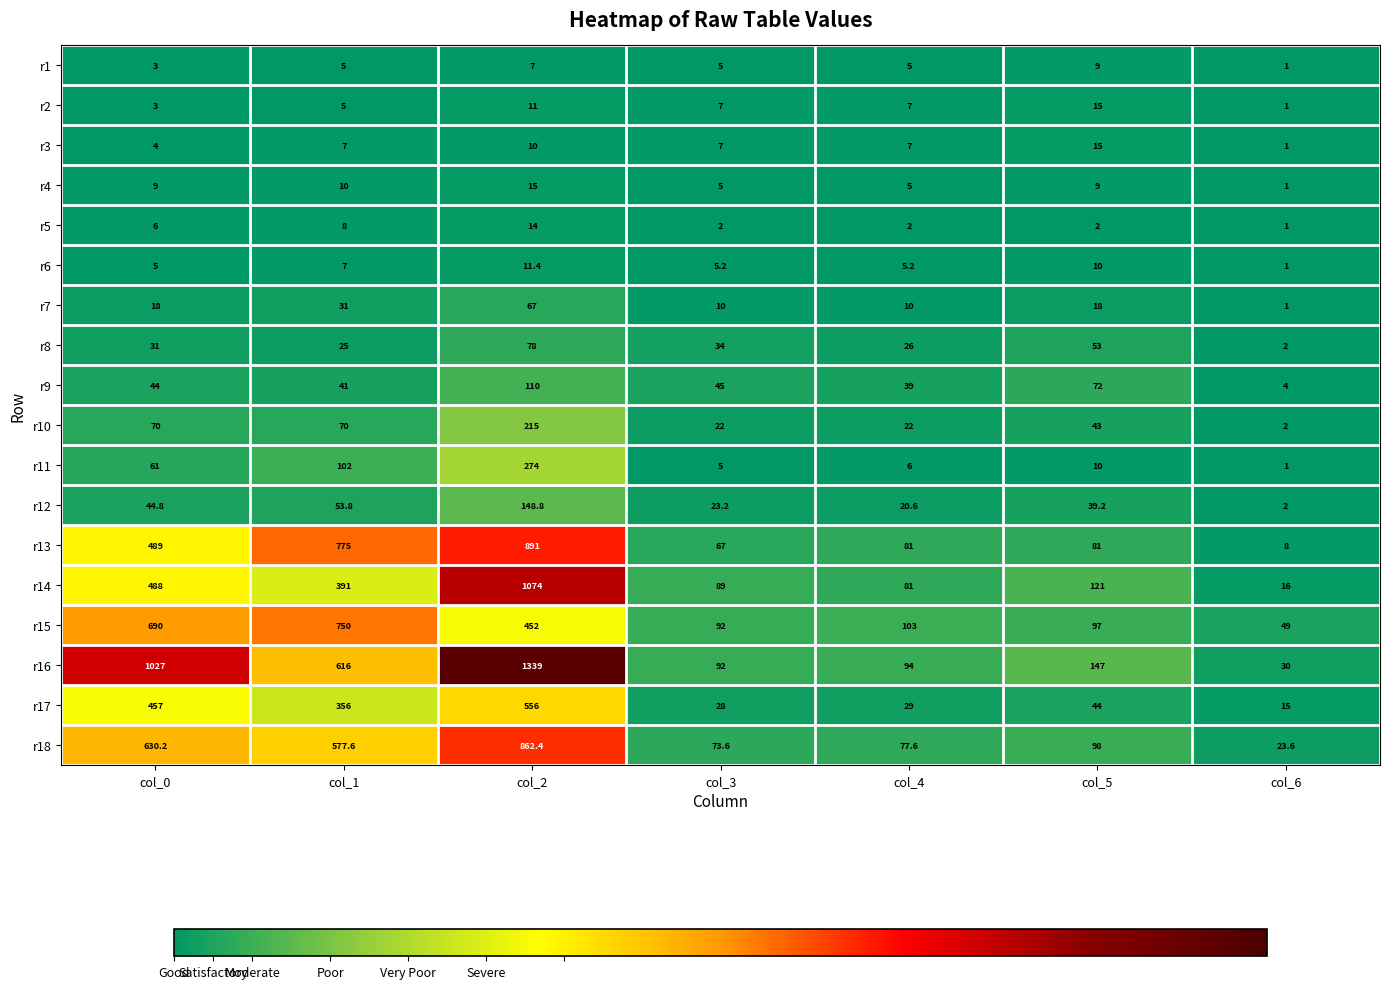

How many series are shown in this chart?

18